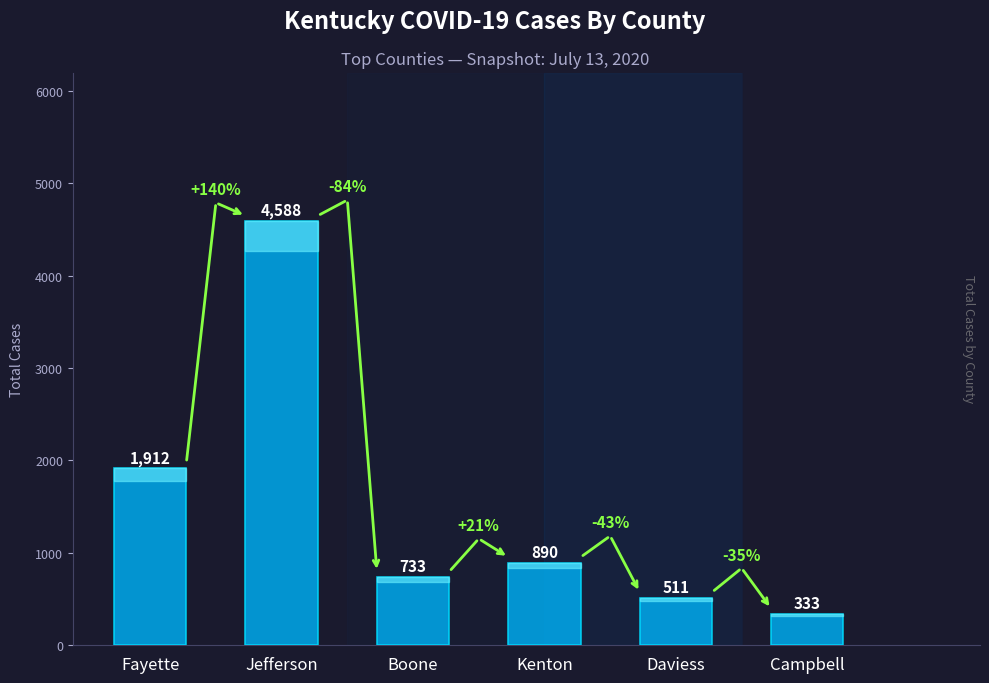

What is the ratio of the value at Fayette to the value at Daviess?

3.7